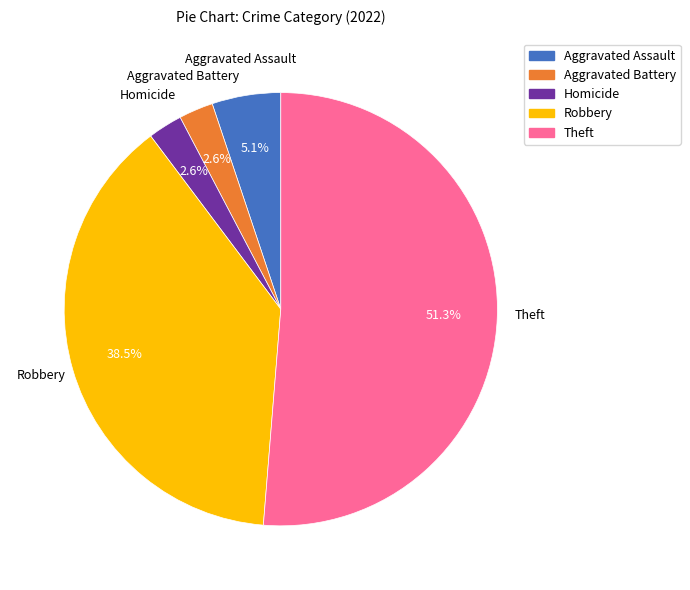

Is there a majority slice in this chart?

Yes